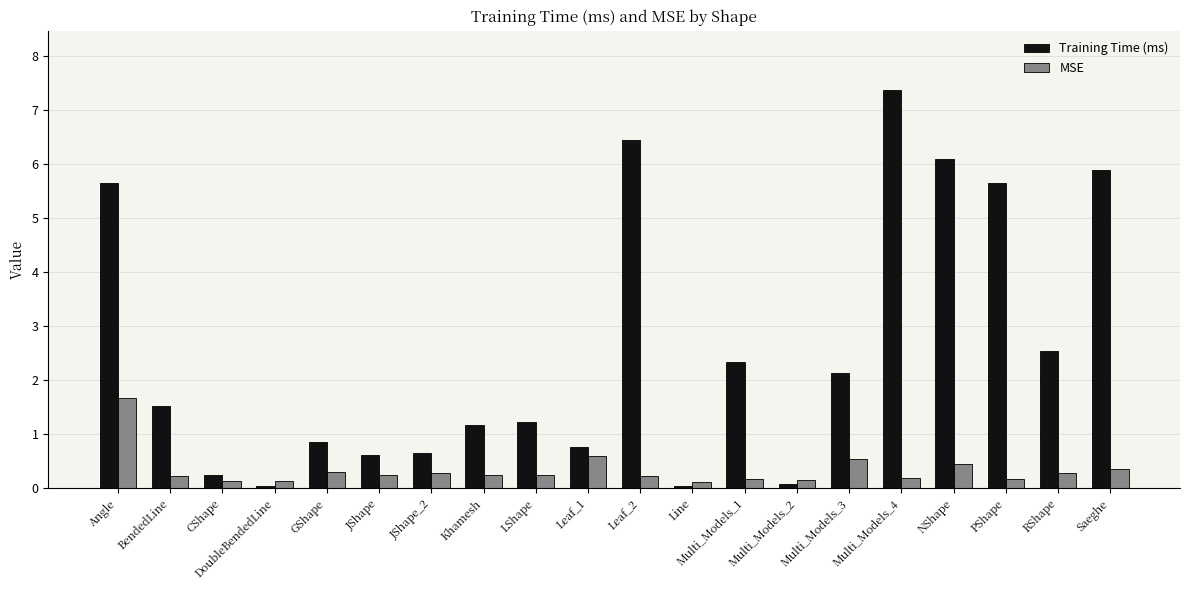

Is it true that MSE equals 0.2 at Khamesh?

True